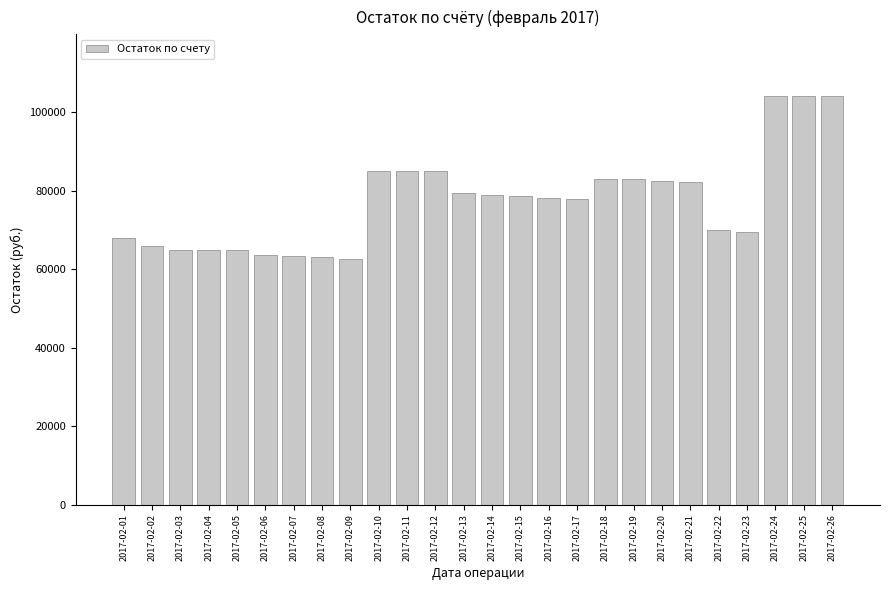

What is the value of the 24th bar from the left?

104165